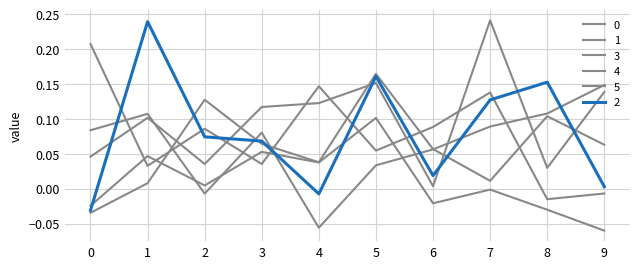

At which category does 3 reach its first local valley?

4